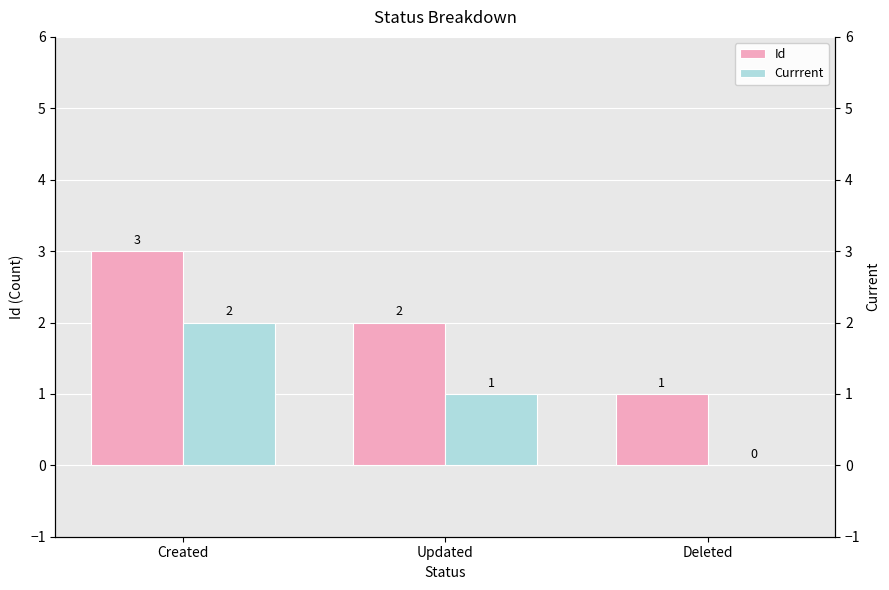

Rank the series by their average value, from lowest to highest.

Currrent, Id